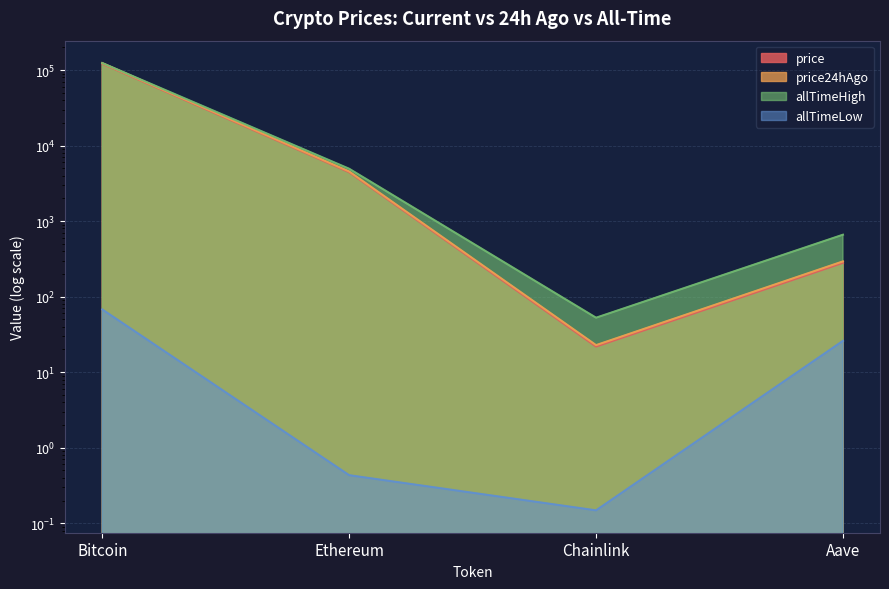

What is the label of the 2nd point from the left?

Ethereum